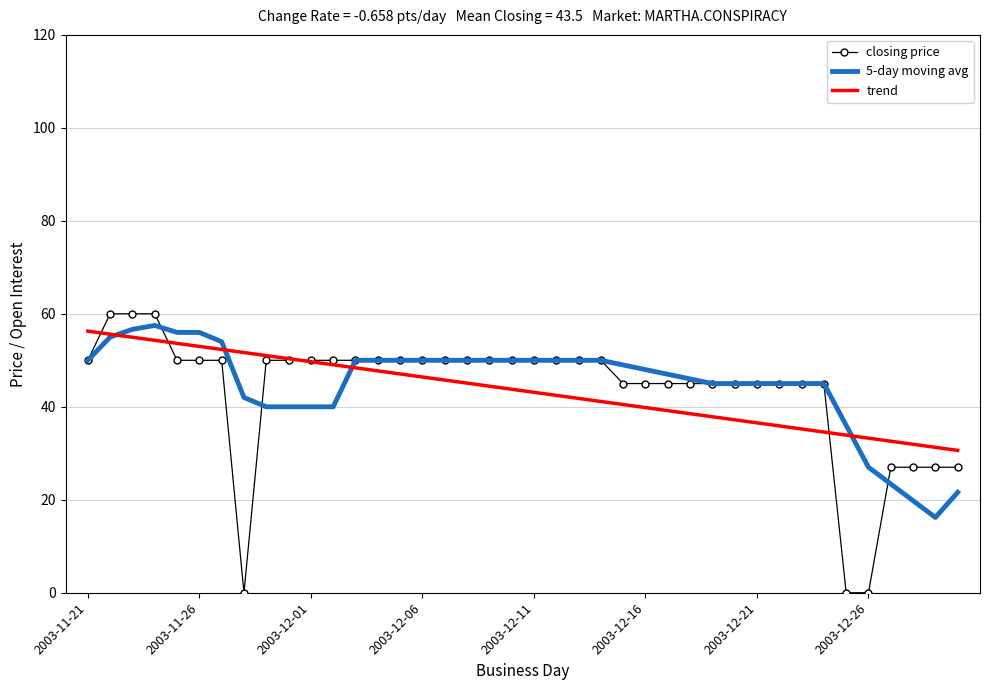

What is the maximum value shown in the chart?

60.0